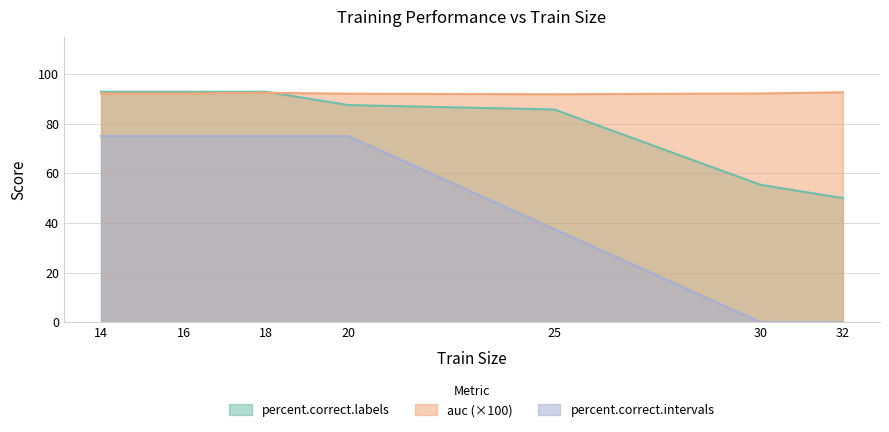

True or false: percent.correct.intervals has more than 0 points higher than both neighbors.

False